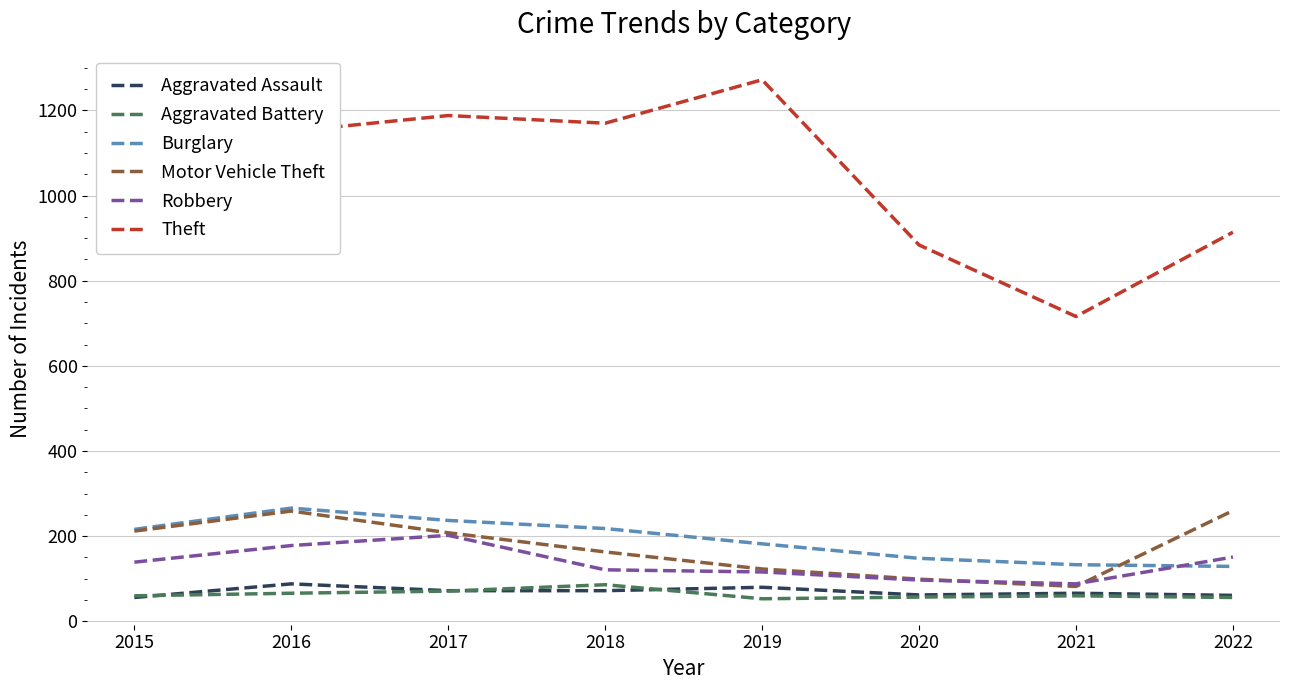

Which category has the lowest value in the Theft series?

2021